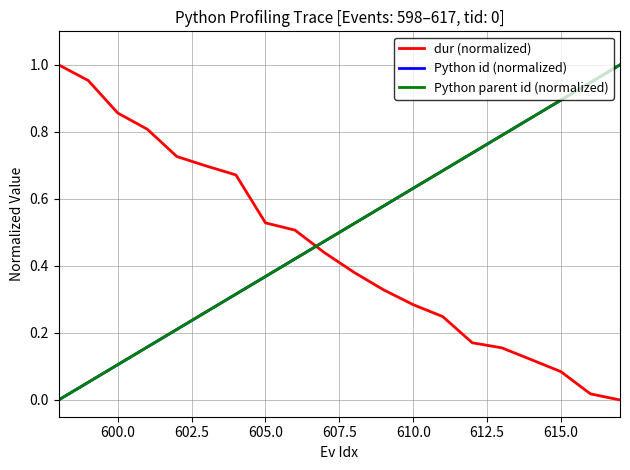

Reading left to right, extract all data points from this chart.

dur (normalized): 1.0	1.0	0.9	0.8	0.7	0.7	0.7	0.5	0.5	0.4	0.4	0.3	0.3	0.2	0.2	0.2	0.1	0.1	0.0	0.0
Python id (normalized): 0.0	0.1	0.1	0.2	0.2	0.3	0.3	0.4	0.4	0.5	0.5	0.6	0.6	0.7	0.7	0.8	0.8	0.9	0.9	1.0
Python parent id (normalized): 0.0	0.1	0.1	0.2	0.2	0.3	0.3	0.4	0.4	0.5	0.5	0.6	0.6	0.7	0.7	0.8	0.8	0.9	0.9	1.0